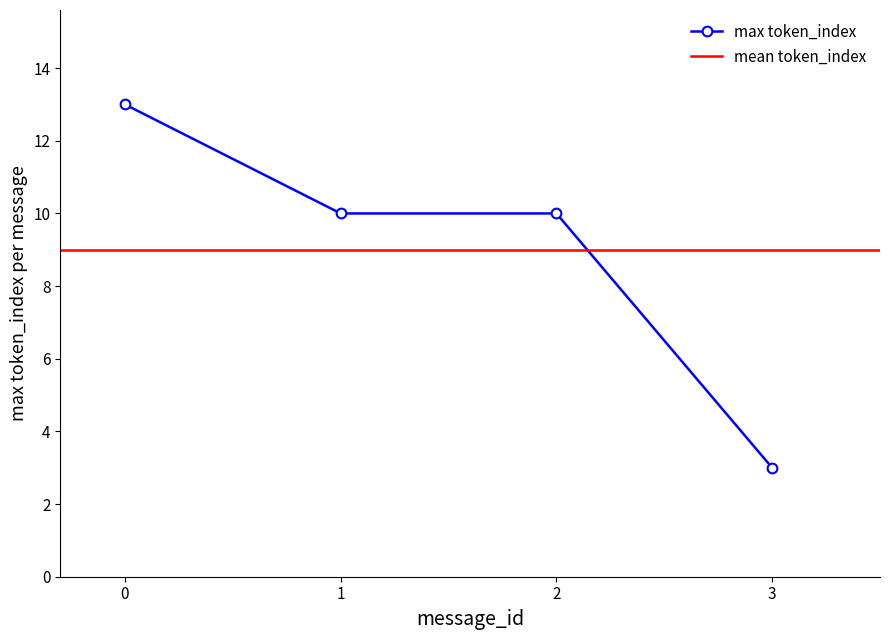

What is the difference between the values at 11 and 5?

6